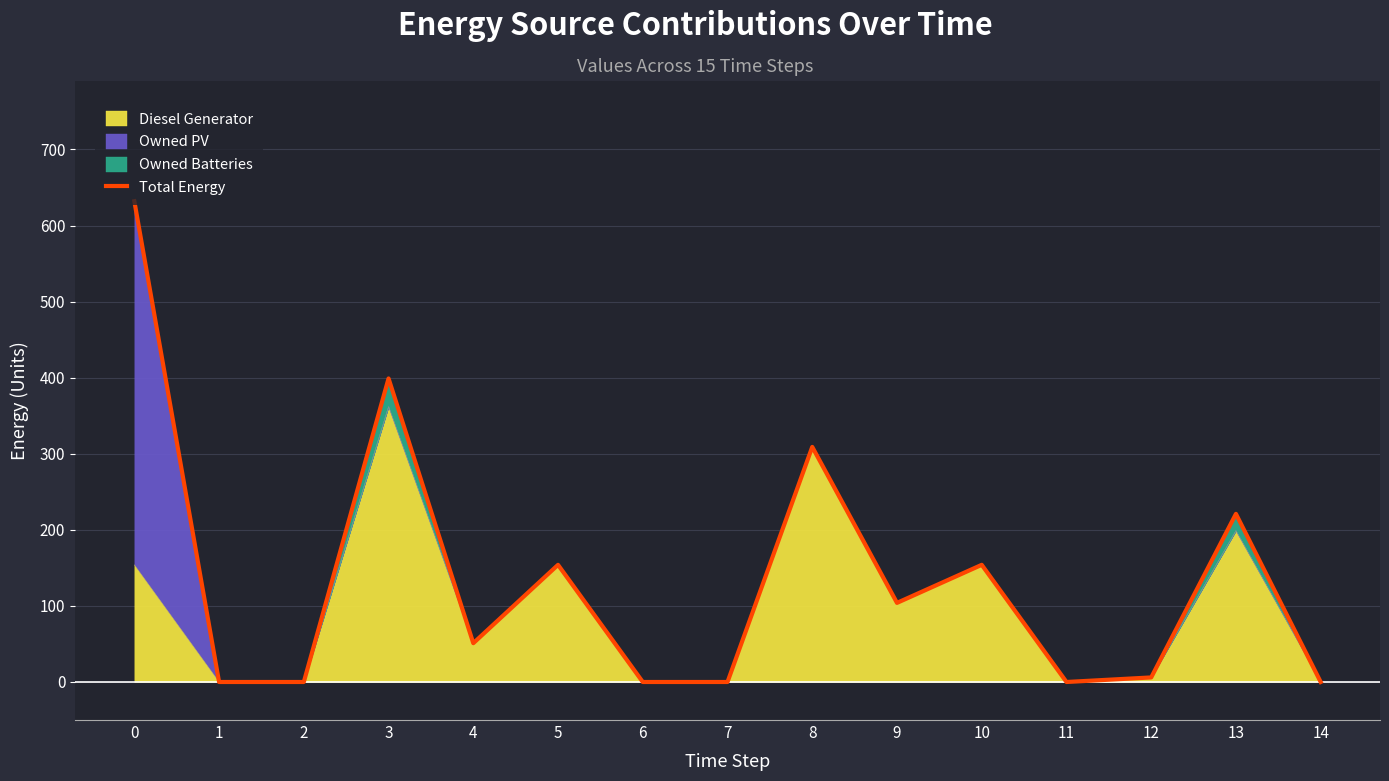

What is the greatest value displayed?

632